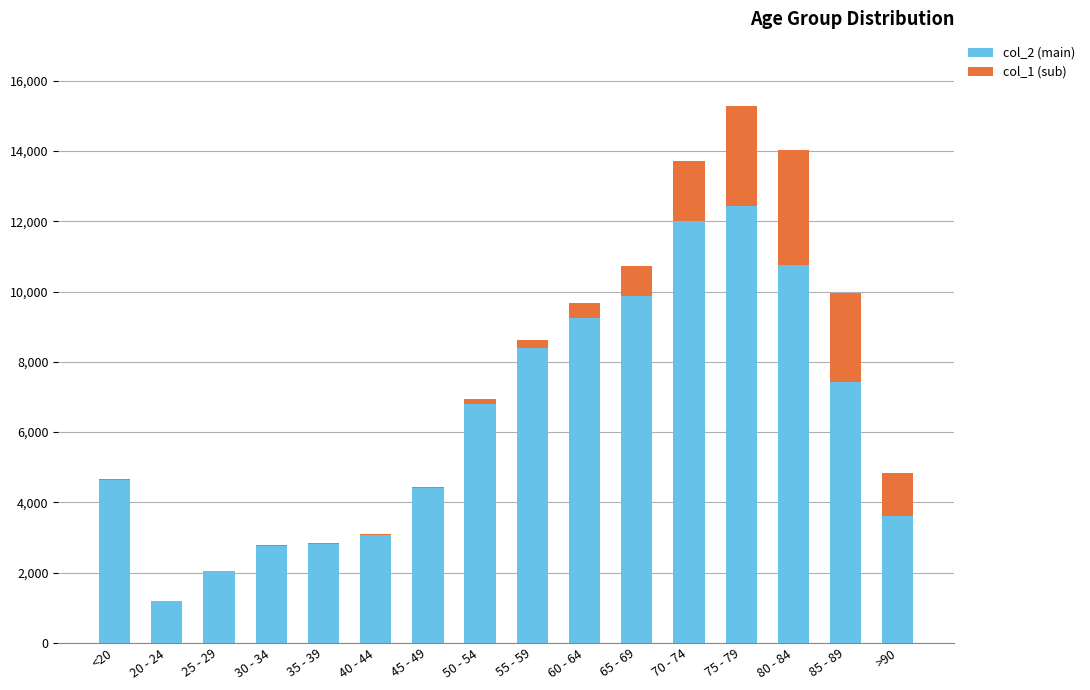

The value of col_2 (main) at 45 - 49 is 1442. True or false?

False